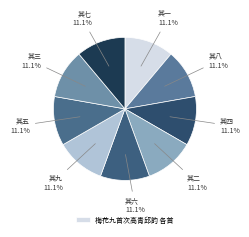

What percentage is NOT represented by 其五?

88.9%